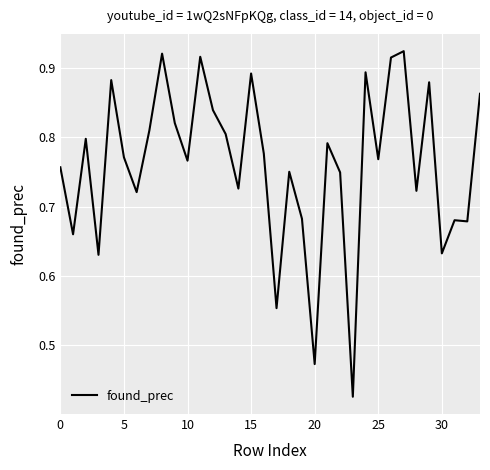

Reading left to right, list all the values displayed in this chart.

0.8	0.7	0.8	0.6	0.9	0.8	0.7	0.8	0.9	0.8	0.8	0.9	0.8	0.8	0.7	0.9	0.8	0.6	0.8	0.7	0.5	0.8	0.7	0.4	0.9	0.8	0.9	0.9	0.7	0.9	0.6	0.7	0.7	0.9